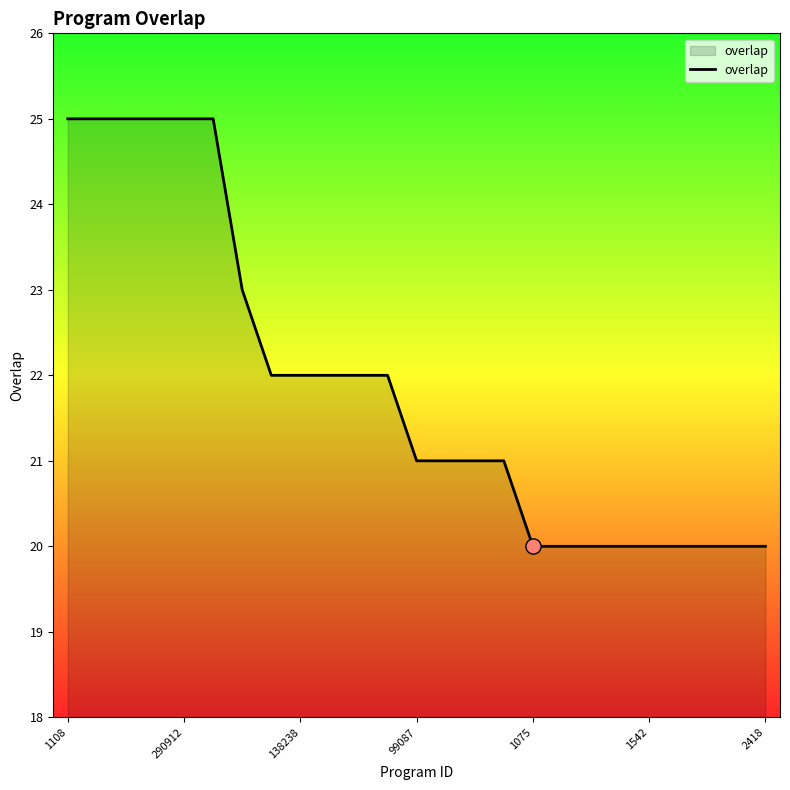

What is the maximum value shown in the chart?

25